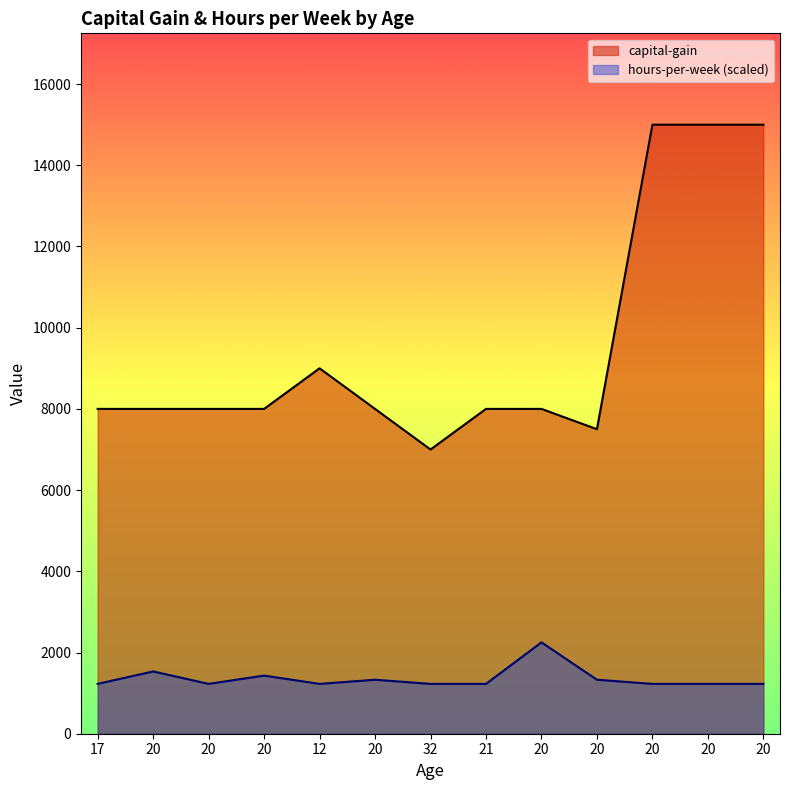

How many lines are shown in the chart?

2